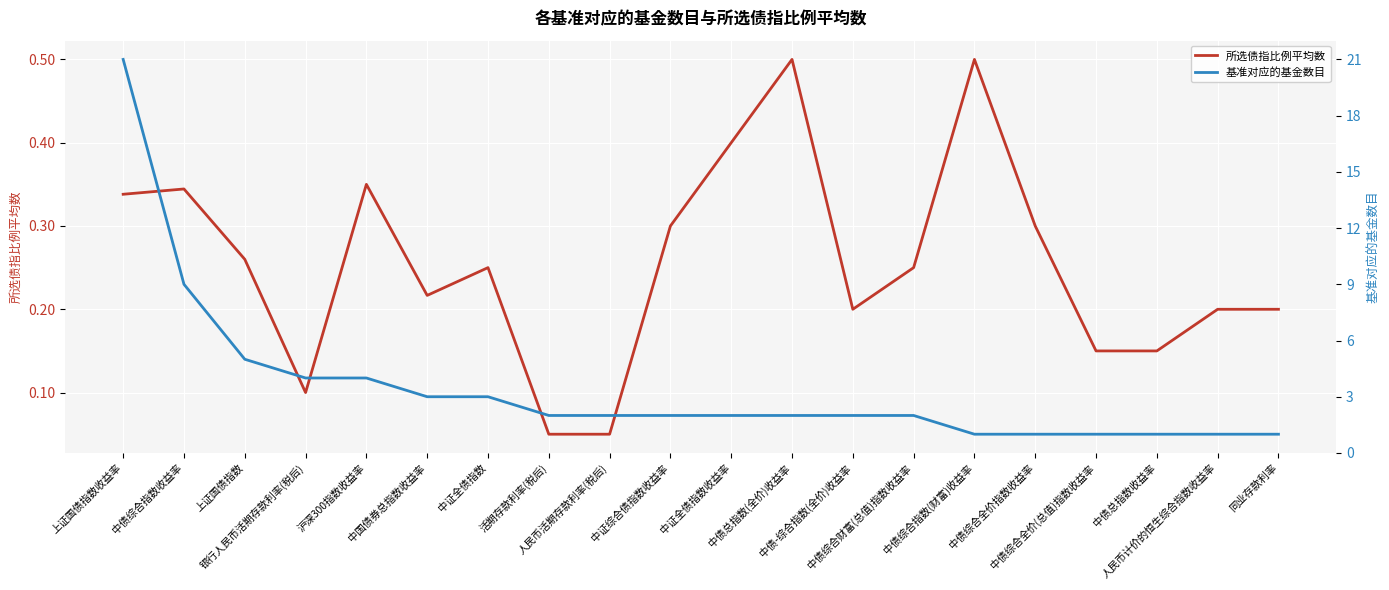

What is the label of the 4th point from the left?

银行人民币活期存款利率(税后)